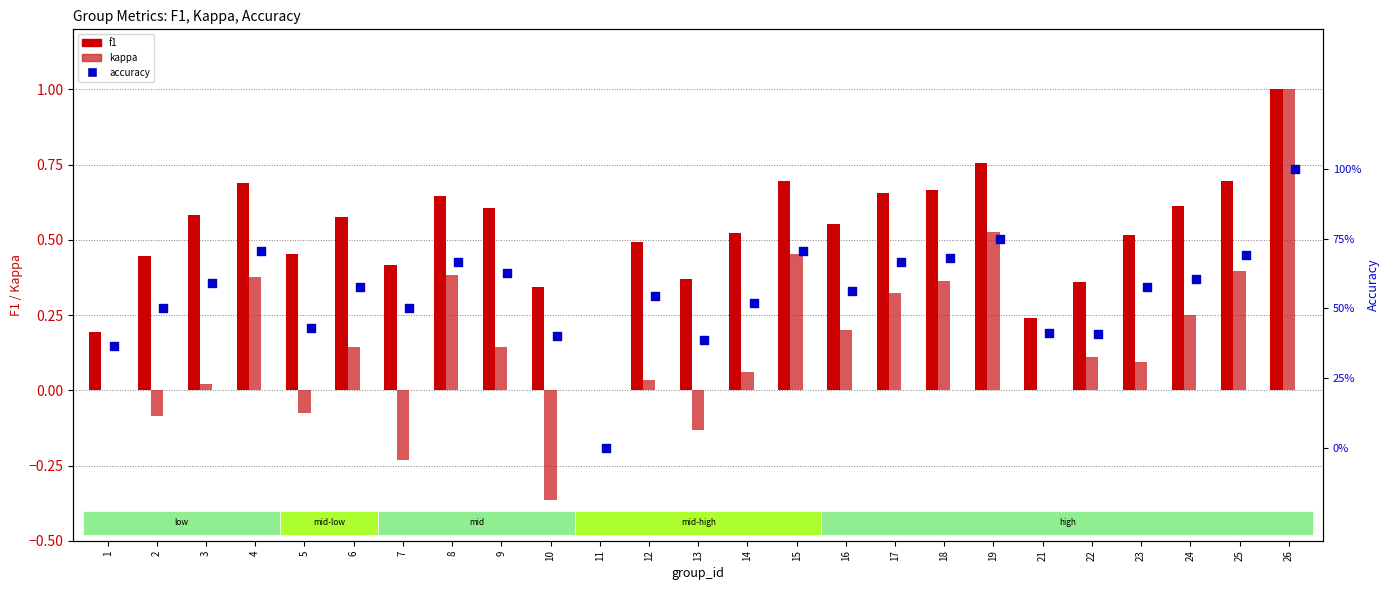

At how many categories does at least one series exceed 0?

24